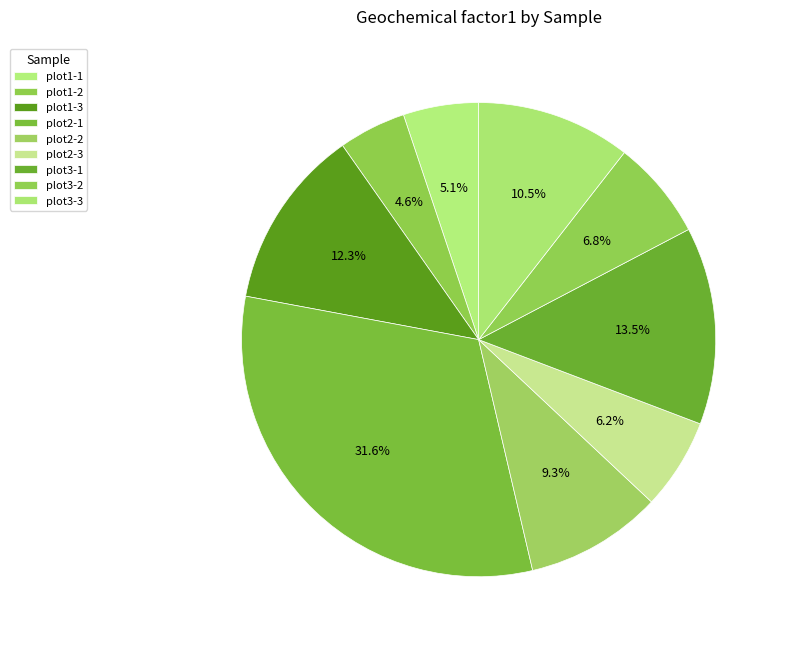

Is there a majority slice in this chart?

No